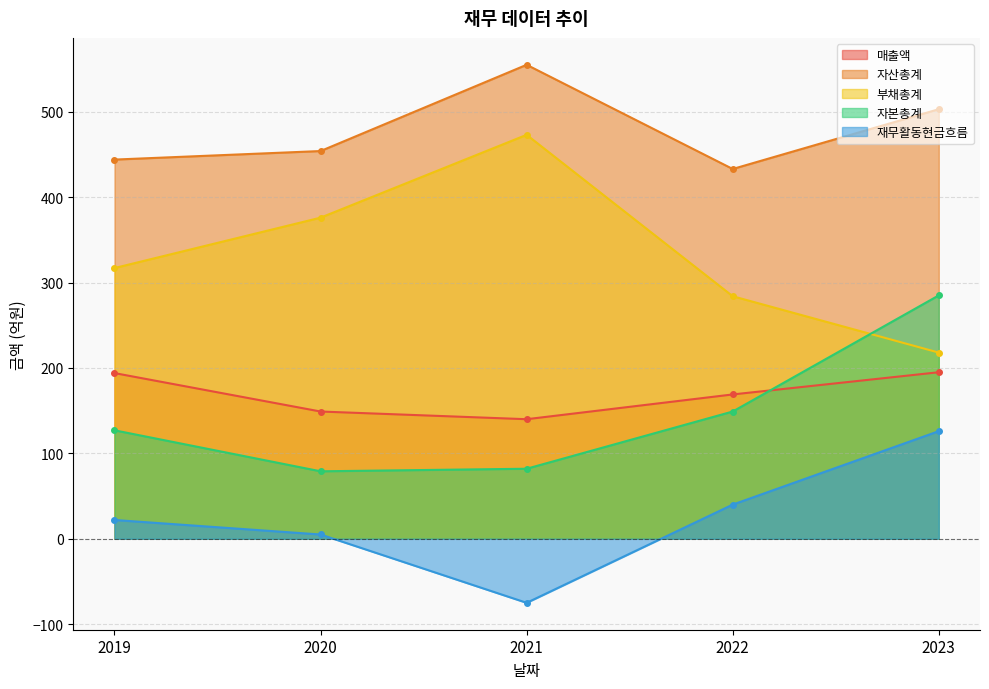

Does the chart have visible grid lines?

Yes